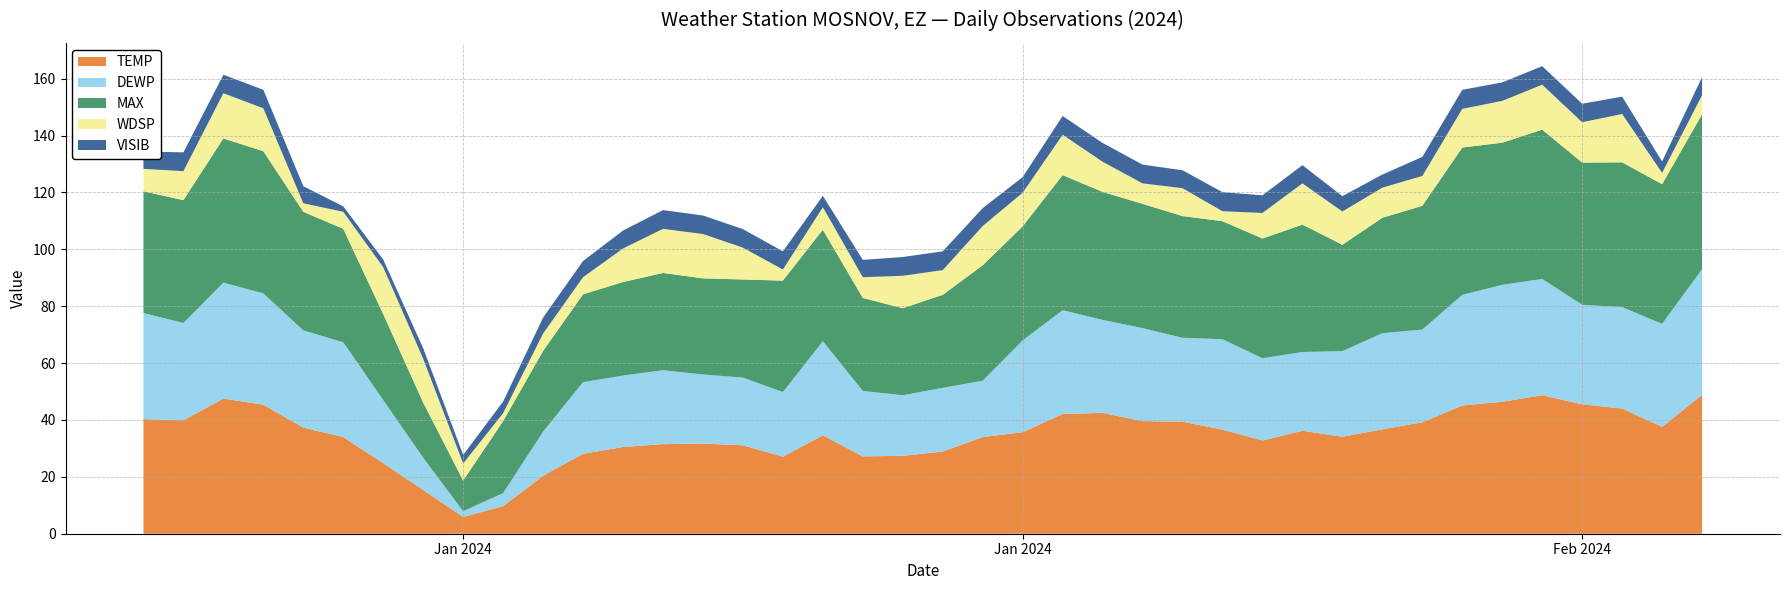

Reading left to right, list all the values displayed in this chart.

TEMP: 40.3	39.9	47.5	45.4	37.3	34.0	24.8	15.4	5.9	9.7	20.4	28.1	30.5	31.5	31.7	31.1	27.1	34.6	27.2	27.4	28.9	34.0	35.7	42.1	42.5	39.6	39.4	36.6	32.8	36.2	34.1	36.7	39.2	45.1	46.4	48.7	45.5	44.0	37.6	48.8
DEWP: 37.3	34.2	40.8	39.1	34.2	33.3	22.2	11.3	2.0	4.6	15.5	25.2	25.1	26.0	24.3	23.8	22.7	33.1	23.0	21.3	22.4	19.8	32.3	36.5	32.7	32.7	29.5	31.8	28.9	27.7	30.1	33.8	32.6	38.9	41.1	40.9	35.0	35.7	36.2	44.2
MAX: 42.8	43.2	50.7	50.0	41.7	39.9	30.2	19.4	10.8	25.3	28.4	30.9	32.9	34.2	33.8	34.5	39.2	39.2	32.7	30.6	32.7	40.6	40.1	47.5	45.0	43.7	42.8	41.5	42.1	44.8	37.4	40.6	43.5	51.8	50.0	52.5	50.0	50.9	49.1	54.5
WDSP: 7.9	10.2	15.9	15.1	3.0	6.0	16.5	15.4	6.0	2.8	6.1	6.0	11.8	15.5	15.6	11.2	3.9	7.9	7.3	11.4	8.7	13.8	11.8	14.2	10.6	7.2	9.8	3.5	9.0	14.5	11.7	10.6	10.5	13.6	14.7	15.8	14.2	17.0	4.0	6.7
VISIB: 6.1	6.6	6.5	6.5	6.0	1.9	2.7	3.7	3.0	4.1	5.6	5.7	6.3	6.6	6.5	6.5	6.4	4.0	6.1	6.6	6.6	6.3	5.5	6.6	6.6	6.6	6.3	6.7	6.2	6.4	5.4	4.6	6.7	6.7	6.5	6.5	6.5	6.1	4.0	6.4